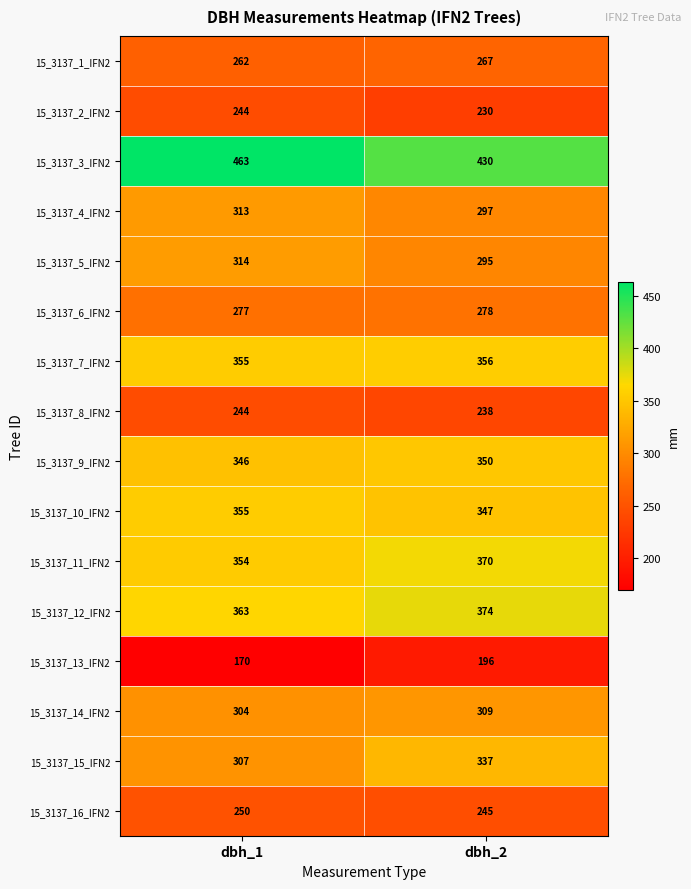

Between dbh_1 and dbh_2, which series saw the biggest shift?

15_3137_3_IFN2